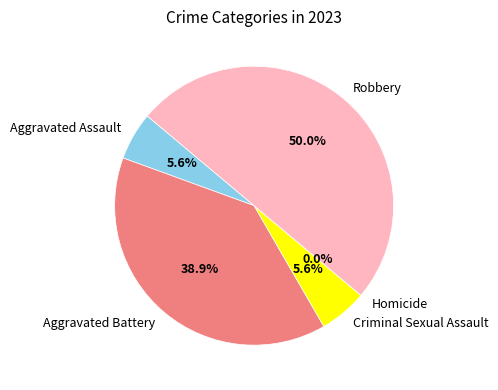

Does Robbery represent more than half of the total?

No